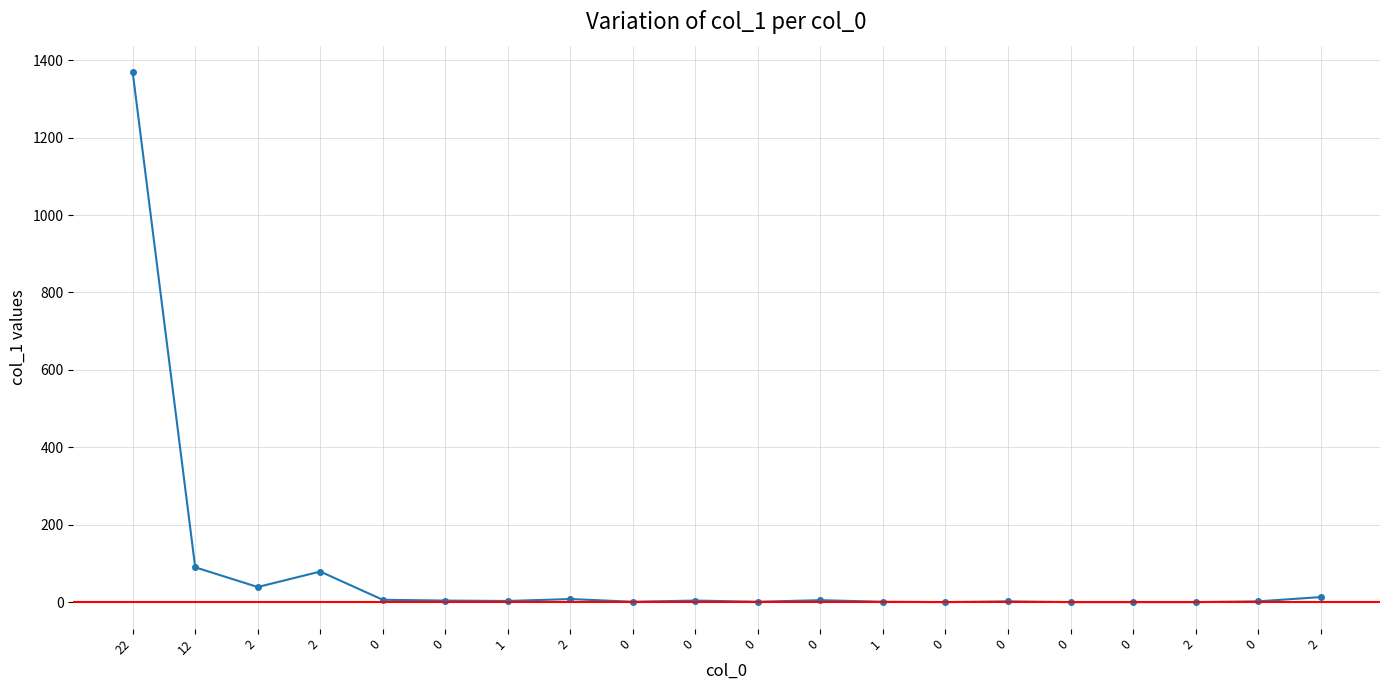

How many categories are shown in the chart?

20